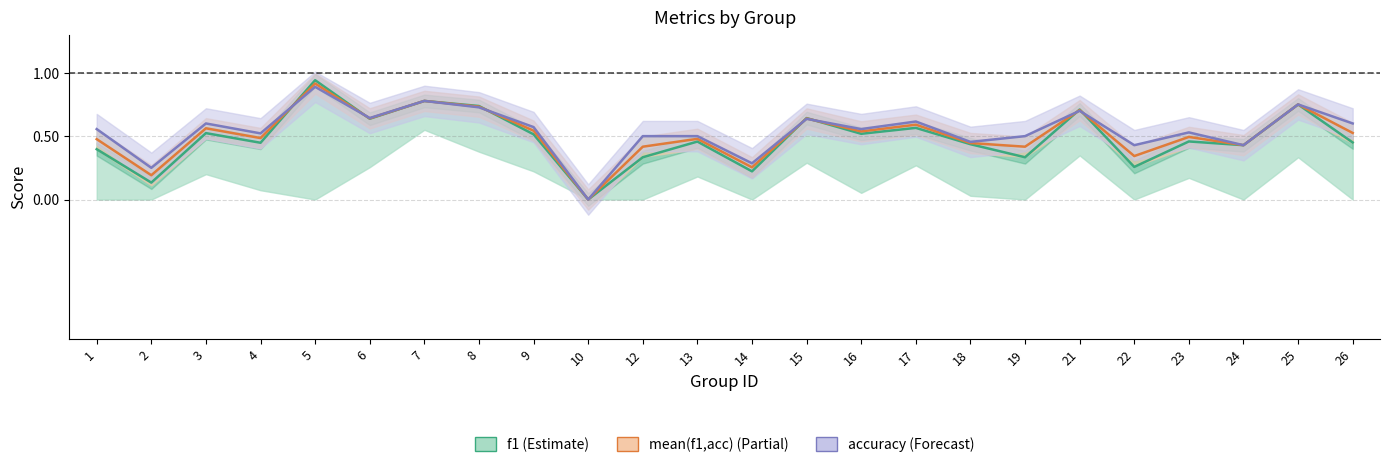

What is the value of the mean(f1,acc) (Partial) point at the 5th from the left?

0.9